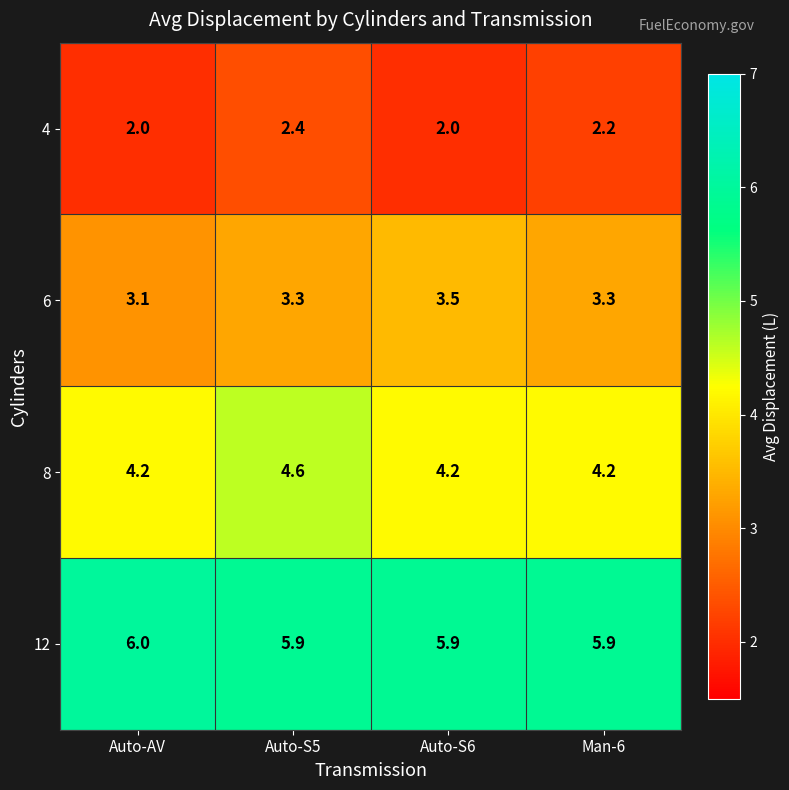

What value does the 8 series have at Auto-S6?

4.2